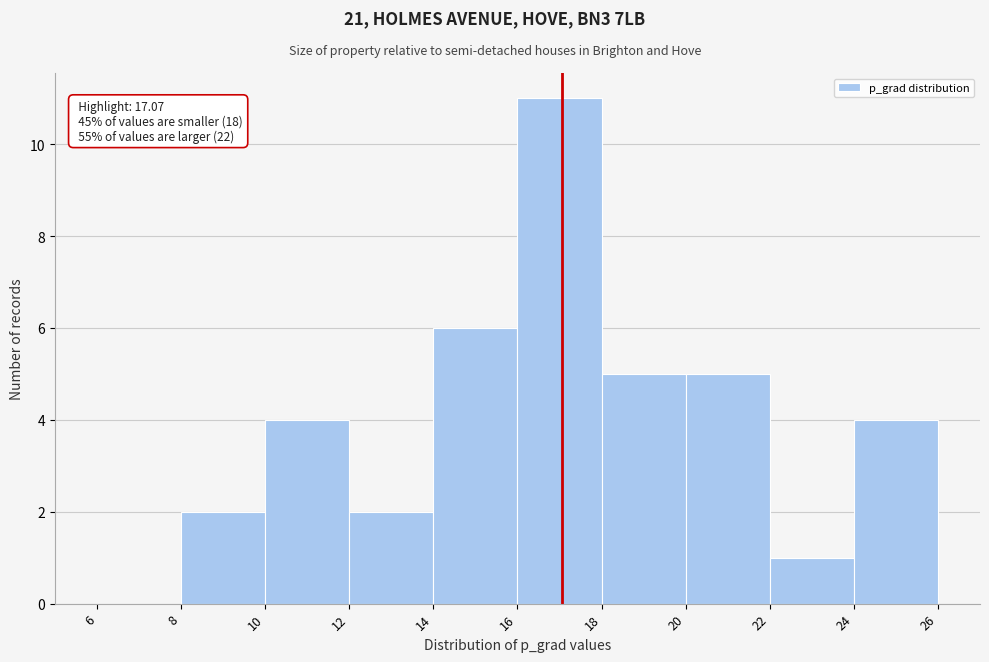

Which range on the x-axis has the tallest bar?

16 to 18